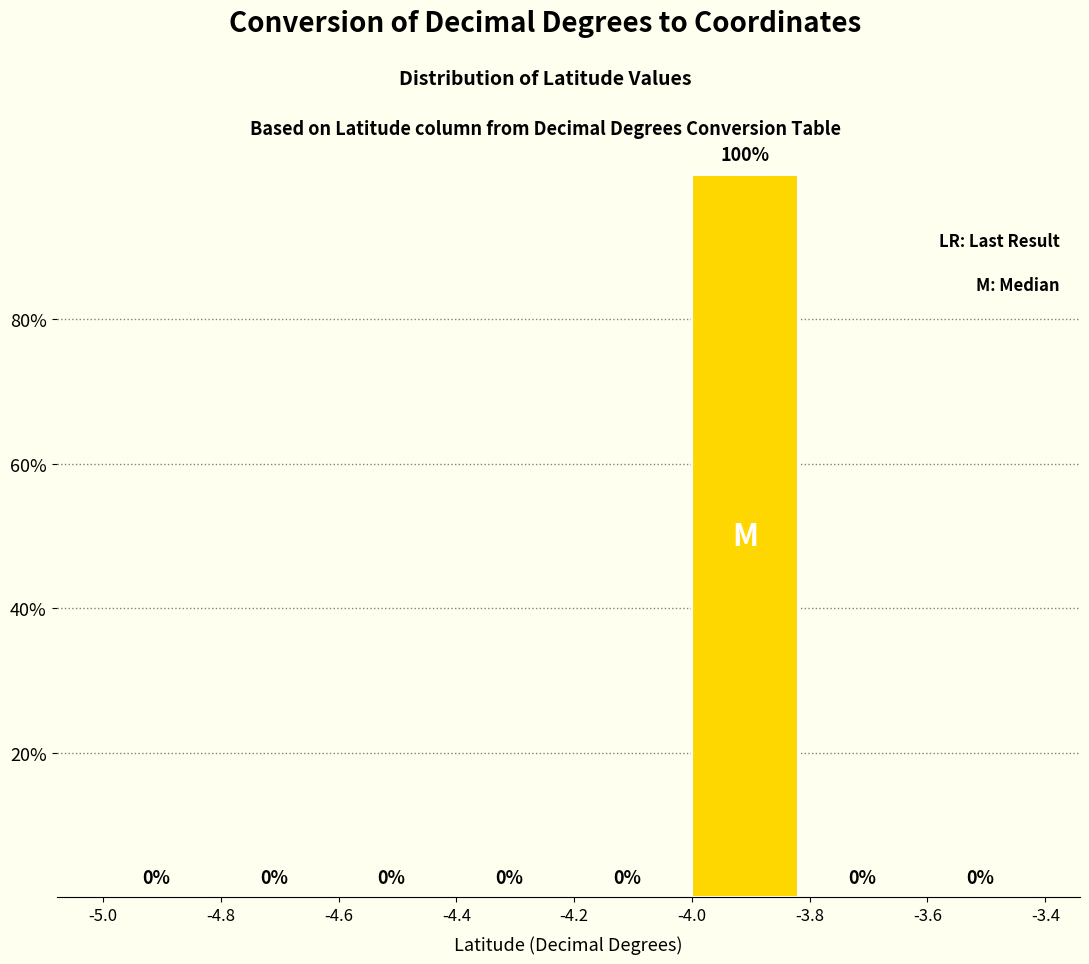

Which range on the x-axis has the tallest bar?

-4.0 to -3.8